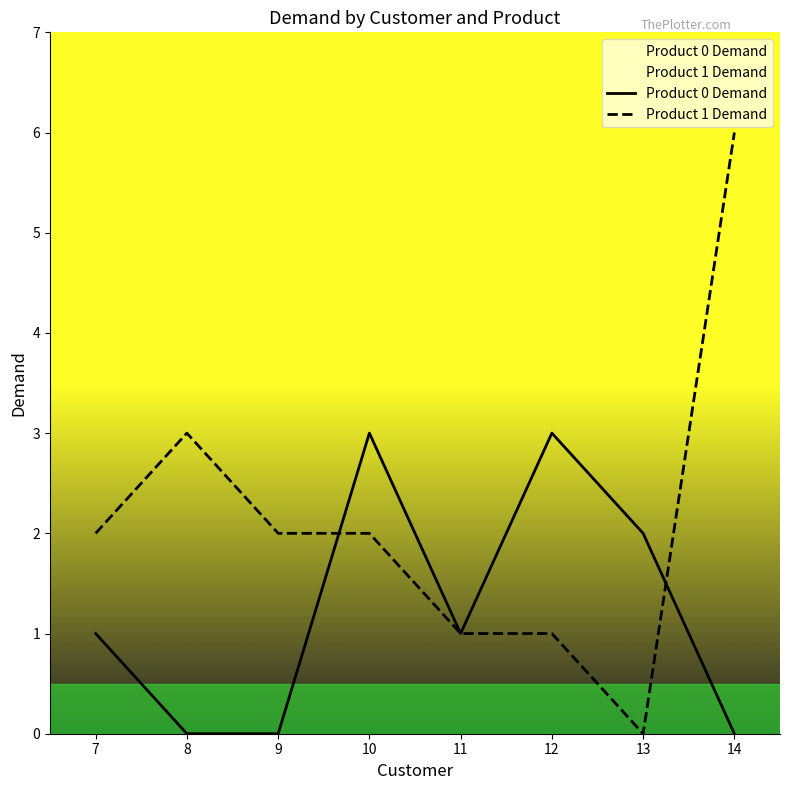

Does the chart have visible grid lines?

No